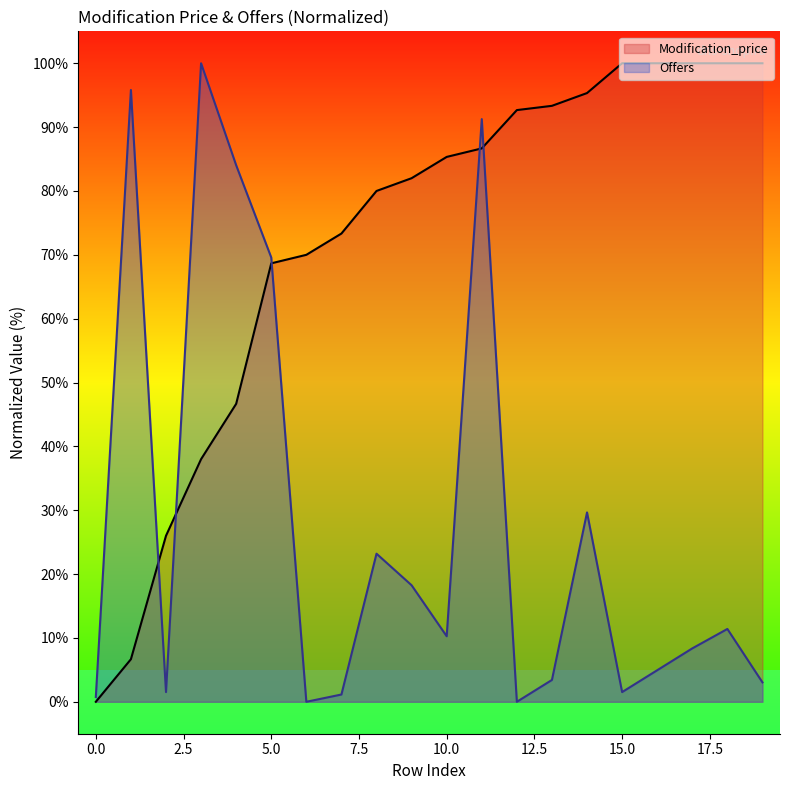

Is it true that Modification_price equals 6.7 at 1?

True